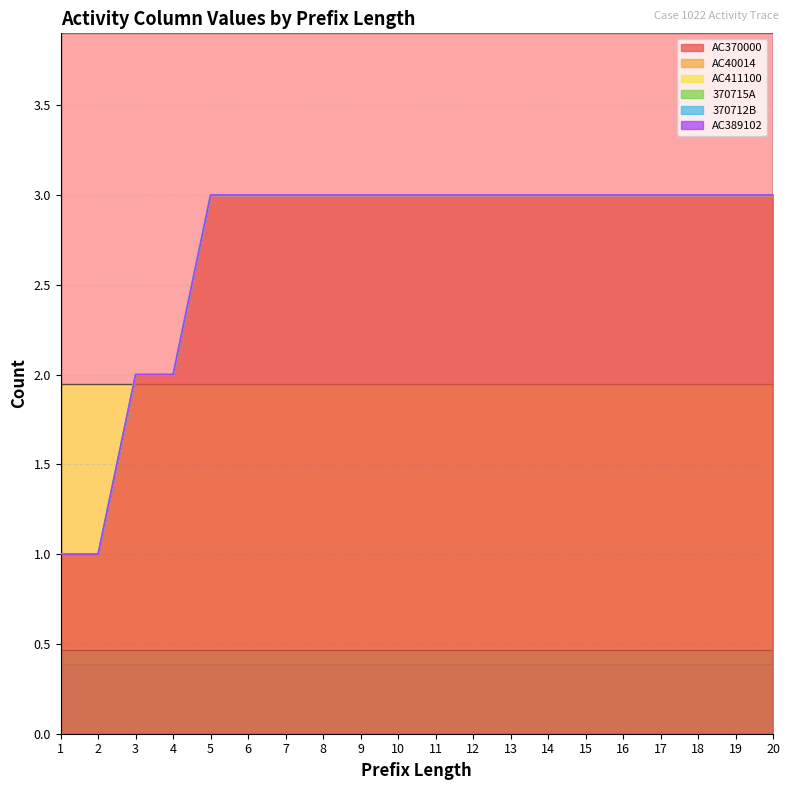

True or false: 370715A has a value of 0 at 19.

True